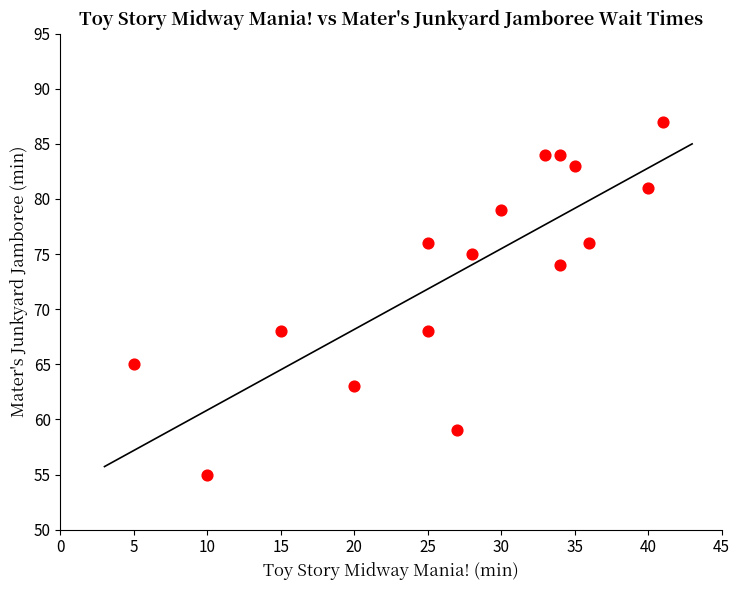

What is the range of Y values (max minus min)?

32